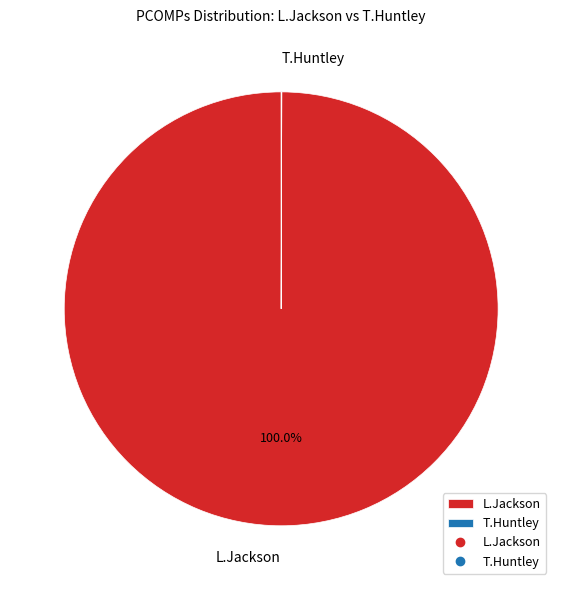

Which category has the biggest portion of the pie?

L.Jackson